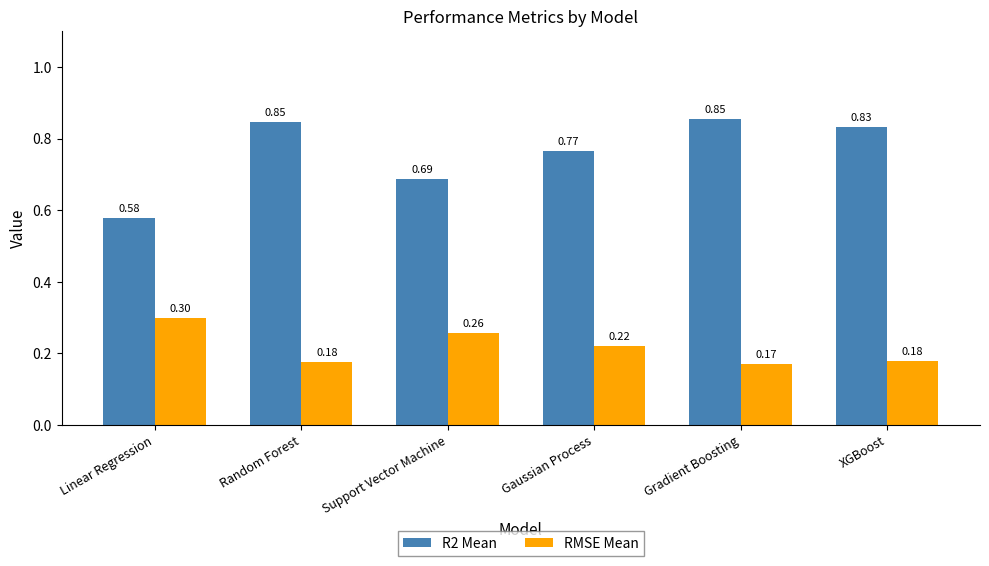

Does the chart contain any negative values?

No